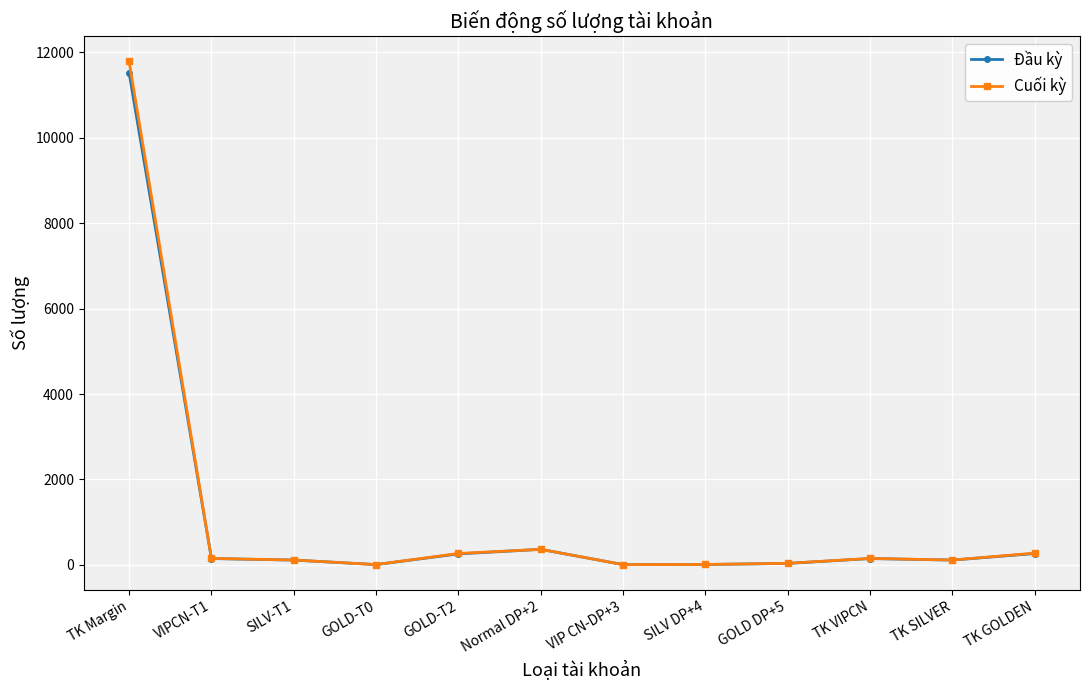

How many series are shown in this chart?

2